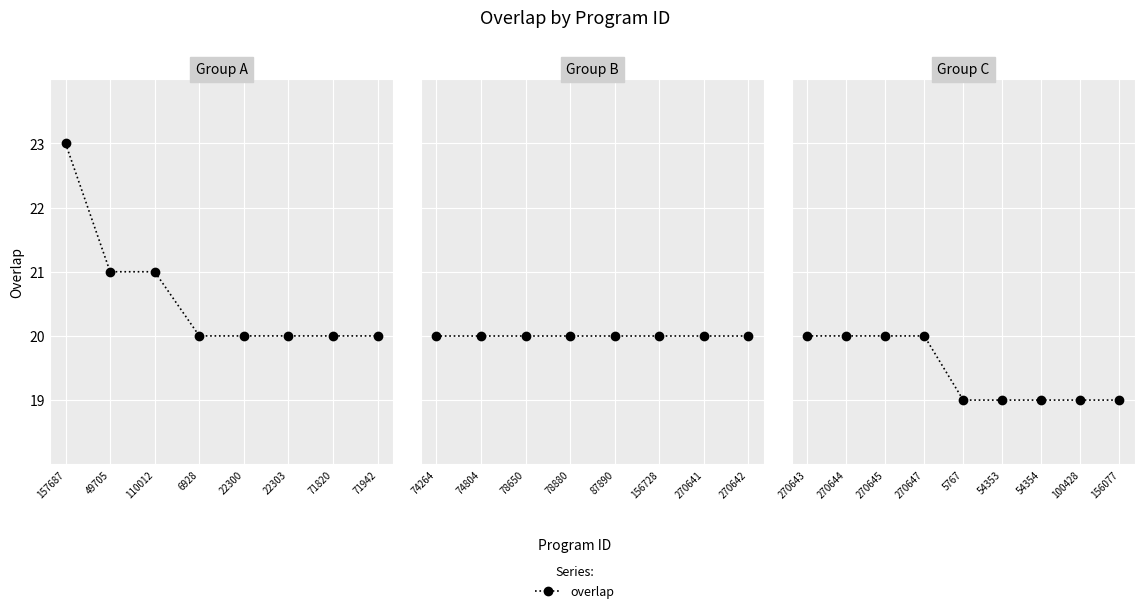

Between 270645 and 54354, which is larger?

270645